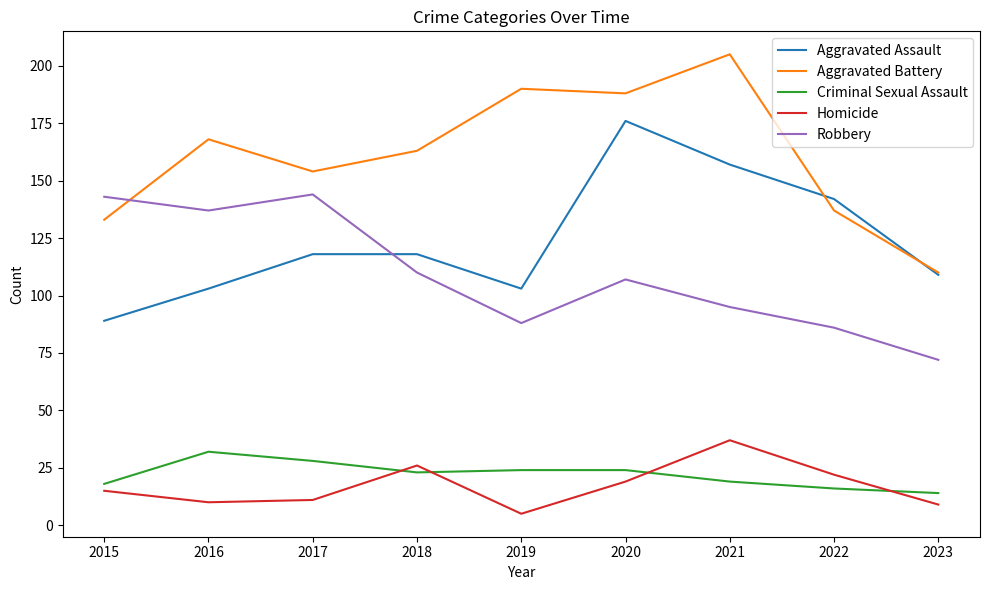

What is the total value across all series at 2017?

455